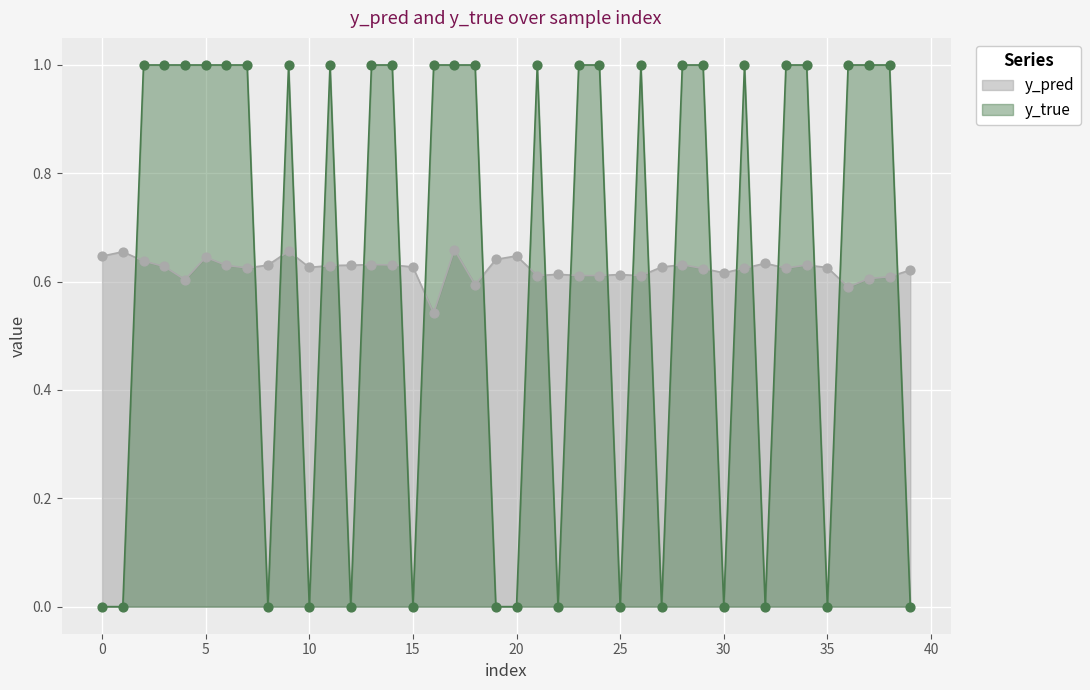

What are all the series names shown in the legend?

y_pred, y_true